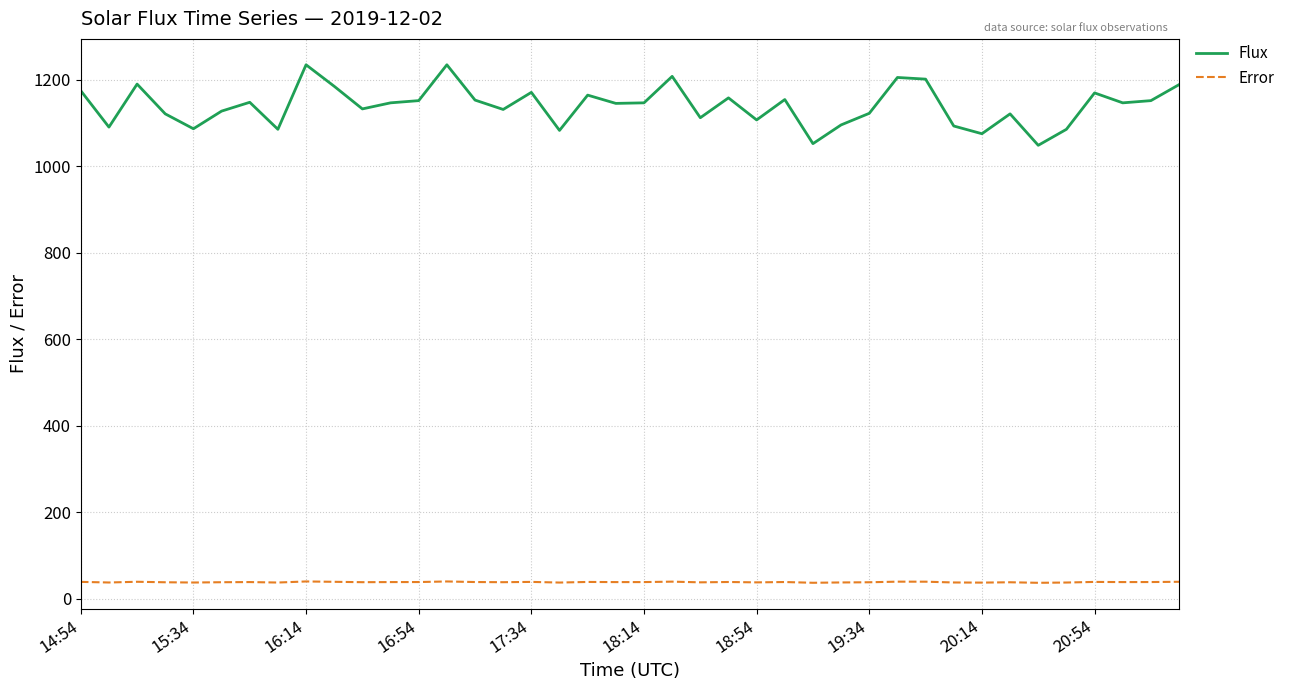

Which series has the largest range (max minus min)?

Flux